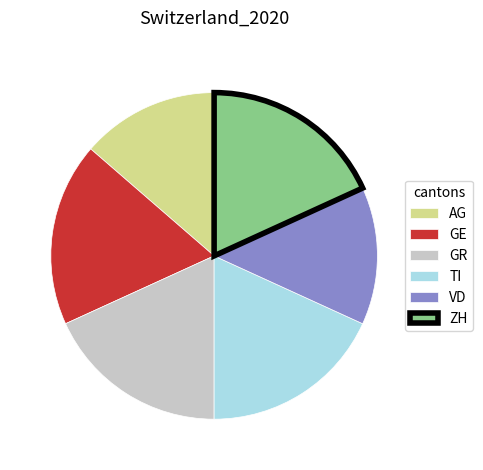

Is the sum of TI and ZH greater than half?

No